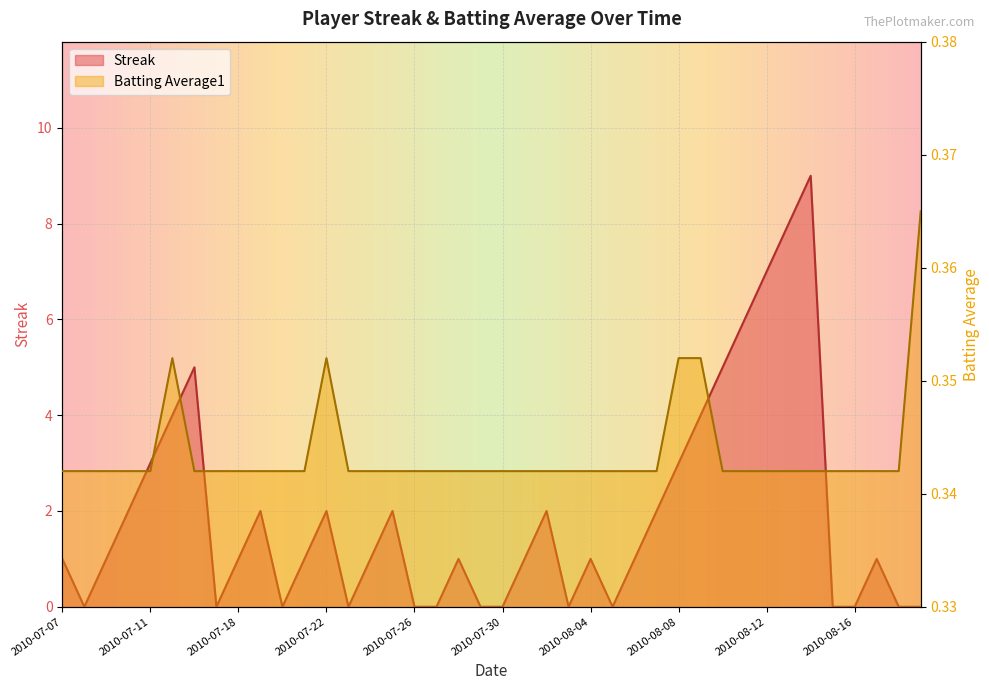

True or false: Batting Average1 has a value of 0.6 at 2010-07-23.

False